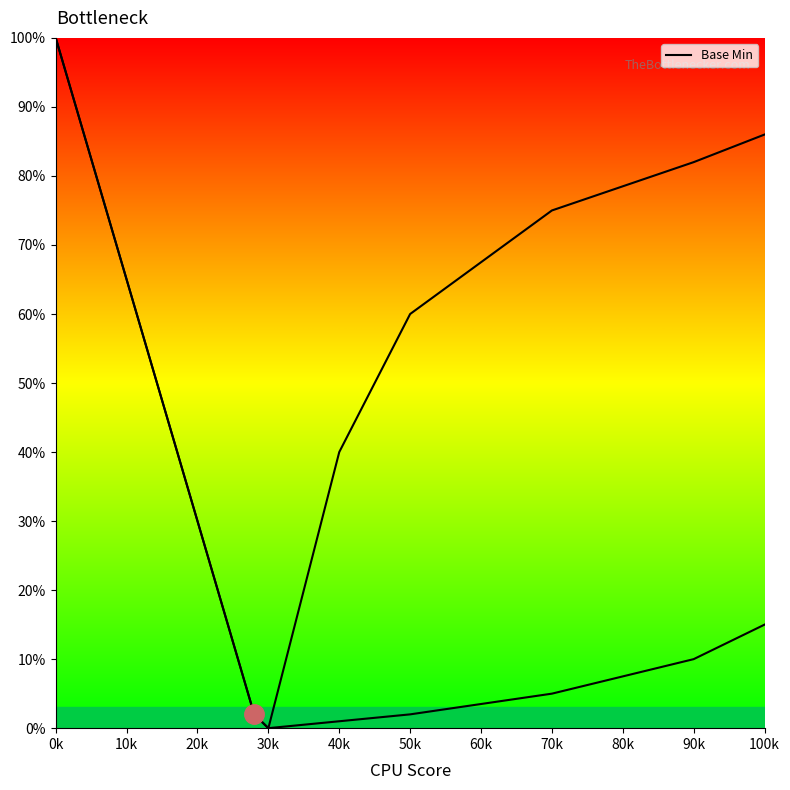

Is it true that the value at 50k is 0.0?

False